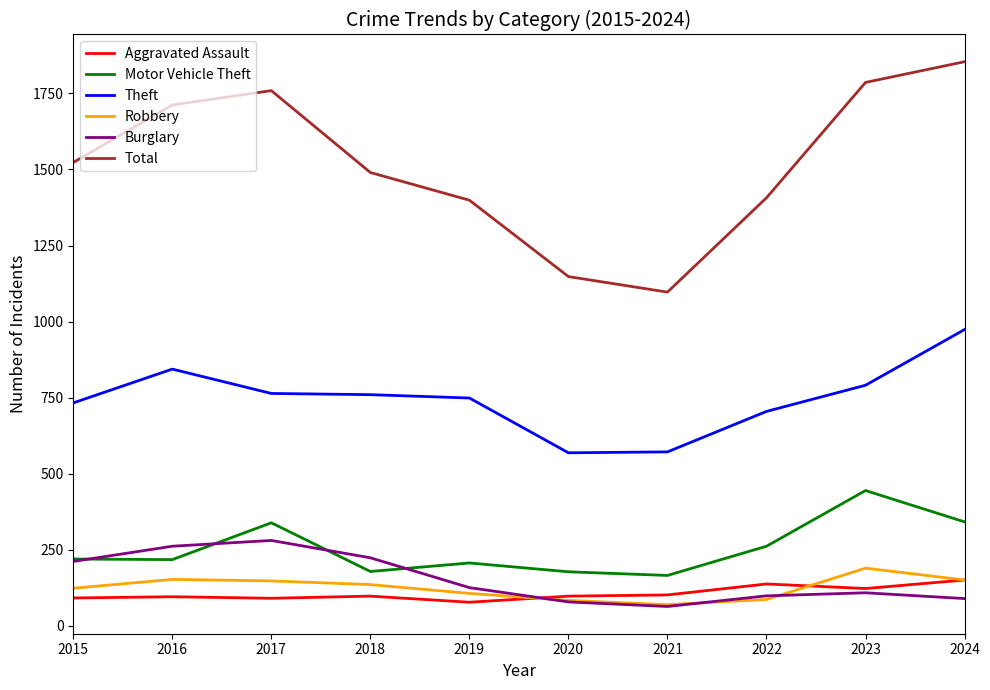

Which series has the widest spread of values?

Total